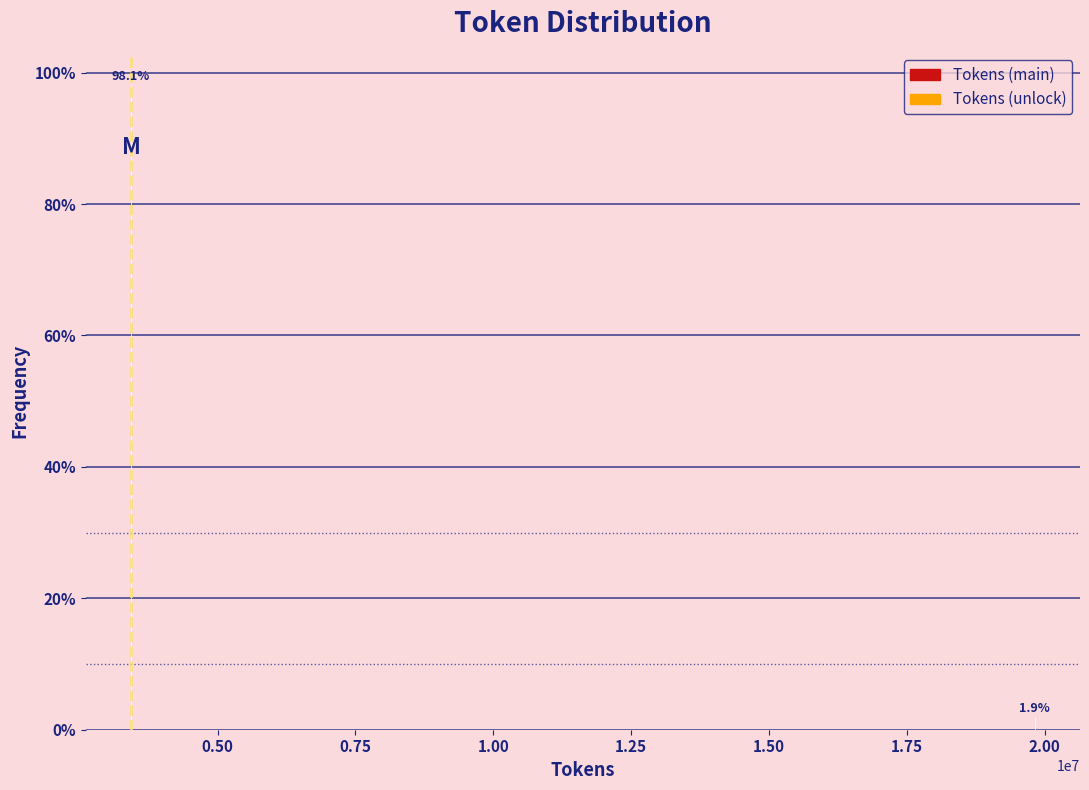

Reading right to left, extract all data points from this chart.

1.9	98.1